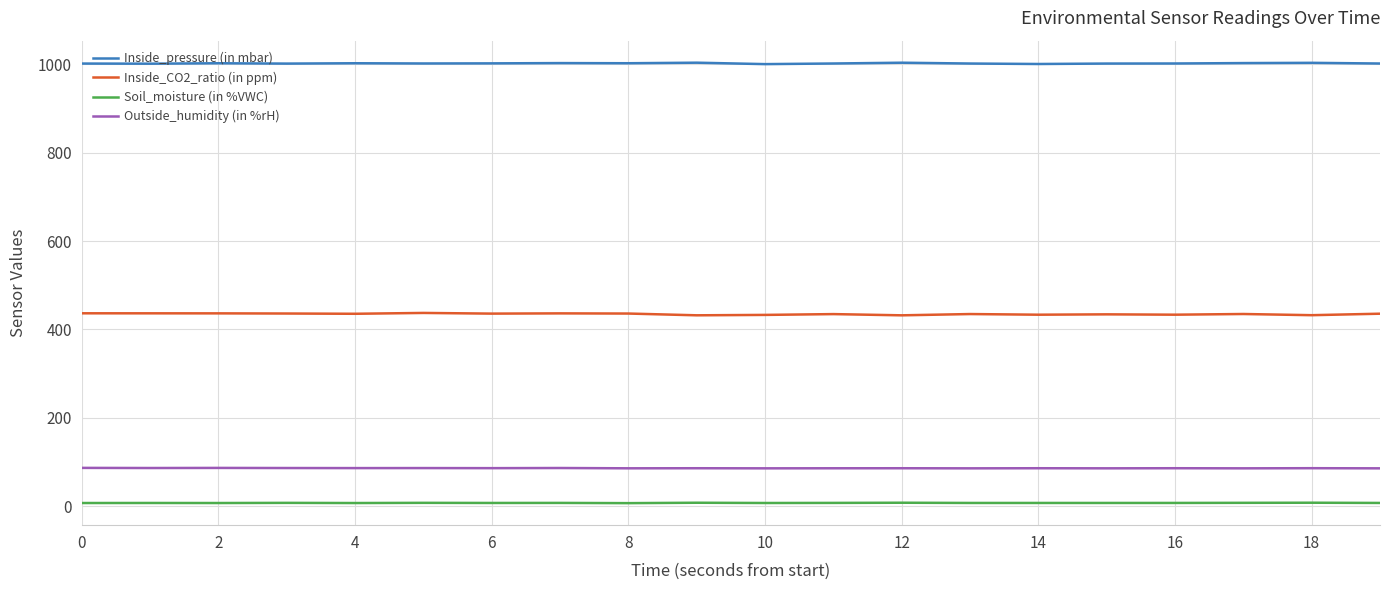

True or false: Soil_moisture (in %VWC) and Inside_pressure (in mbar) cross at least once.

False